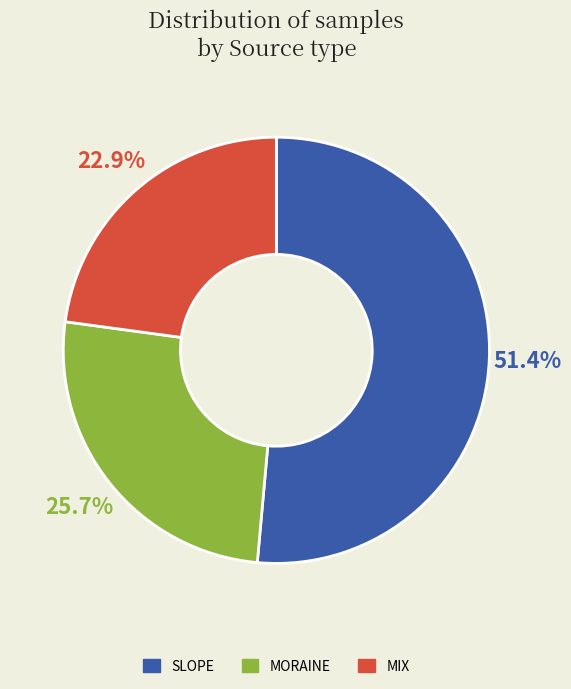

Does any single category account for the majority?

Yes